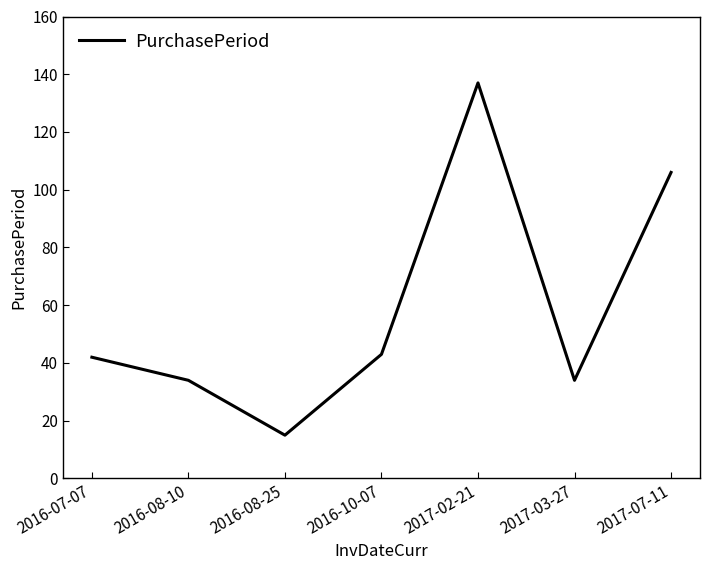

Reading left to right, what are all the values shown in this chart?

42	34	15	43	137	34	106